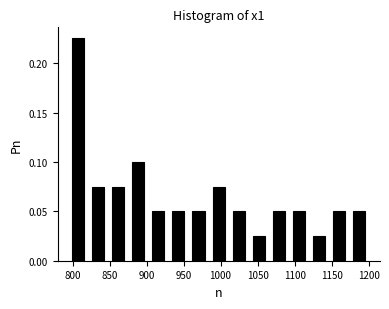

Reading left to right, transcribe this chart: for each bar, give the range it covers on the x-axis and its height. Neither the bar edges nor the heights are printed on the chart, so give them approximately, as read against the axes.

795 to 820: 0.225
820 to 850: 0.075
850 to 875: 0.075
875 to 900: 0.100
900 to 930: 0.050
930 to 955: 0.050
955 to 985: 0.050
985 to 1010: 0.075
1010 to 1040: 0.050
1040 to 1065: 0.025
1065 to 1090: 0.050
1090 to 1120: 0.050
1120 to 1145: 0.025
1145 to 1175: 0.050
1175 to 1200: 0.050